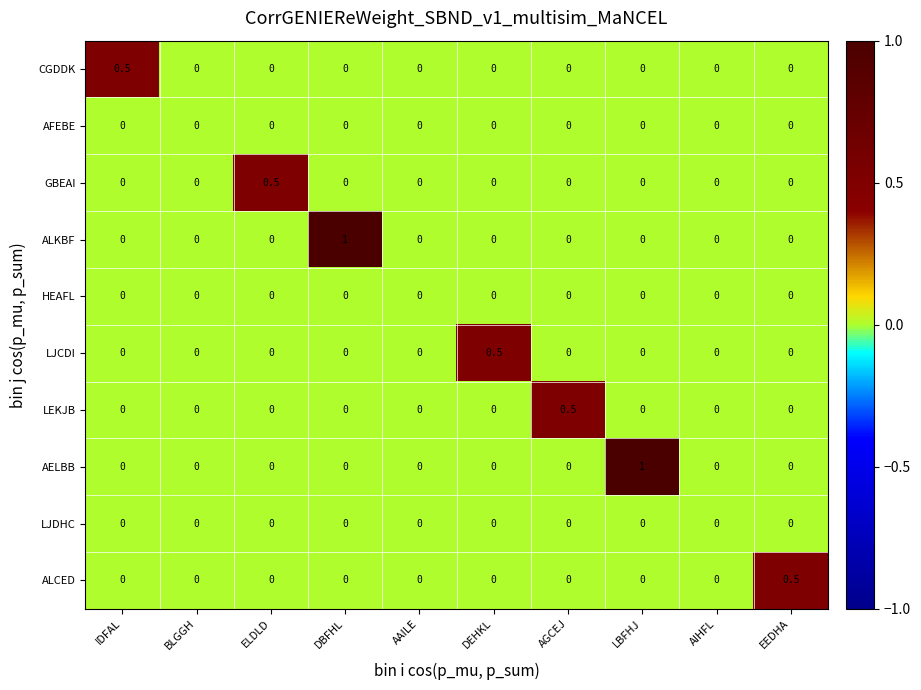

True or false: LEKJB has a value of 0.0 at ELDLD.

True